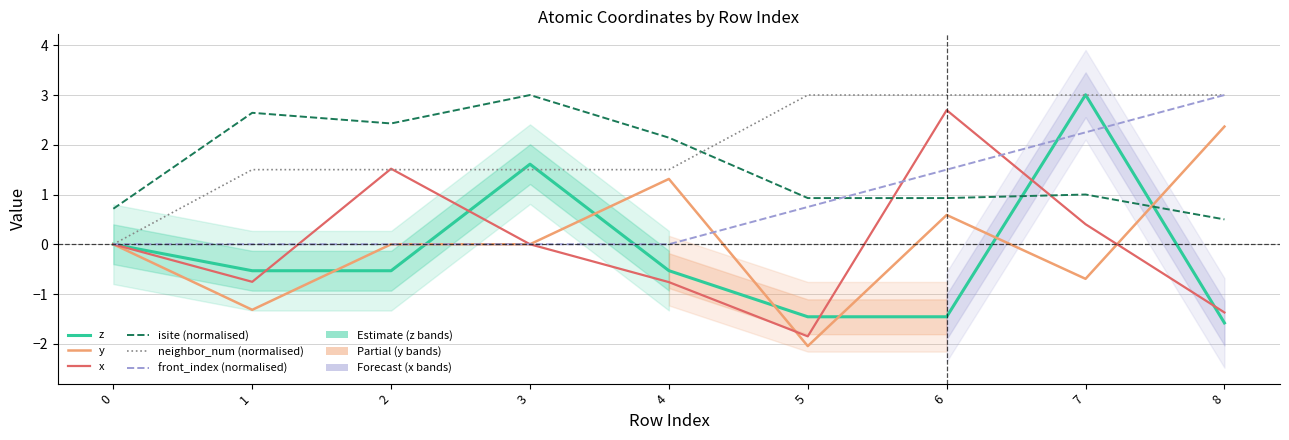

What are all the series names shown in the legend?

z, y, x, isite (normalised), neighbor_num (normalised), front_index (normalised)